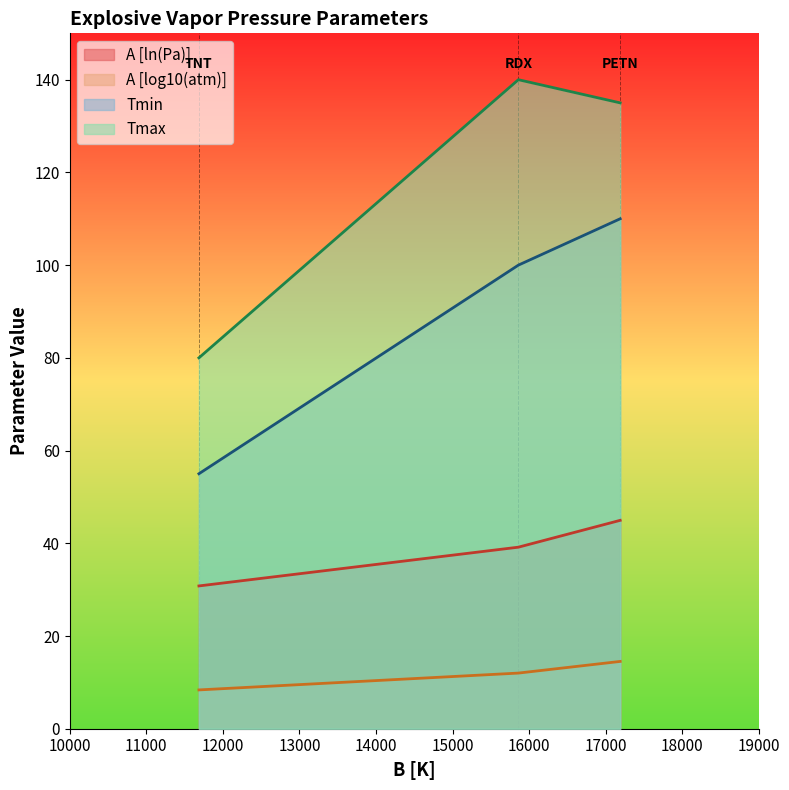

What is the difference between the highest and lowest values at RDX?

128.0